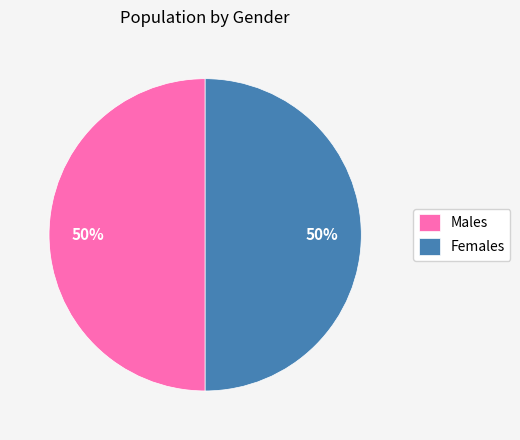

To the nearest percent, what portion does Males represent?

50%